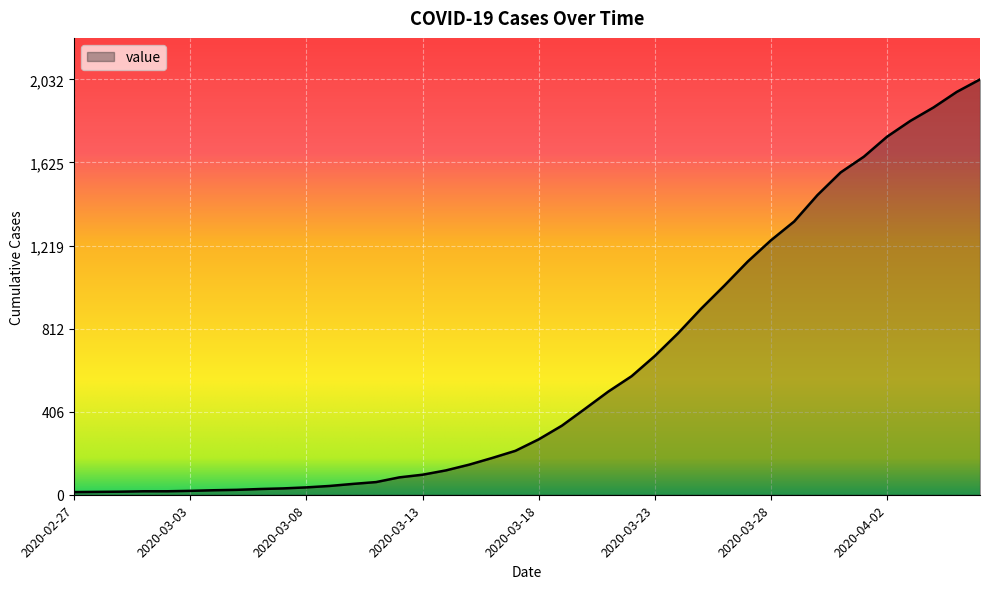

Does the chart have visible grid lines?

Yes